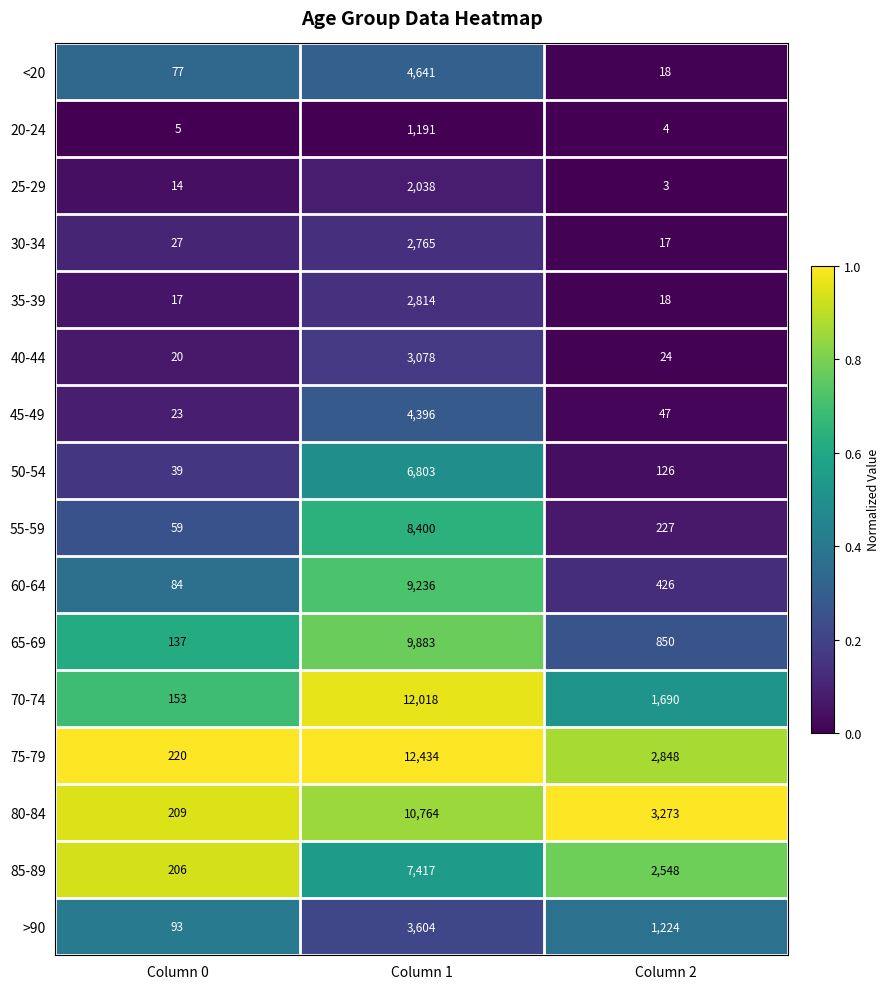

Is the value of 85-89 at Column 2 greater than the value of 50-54 at Column 1?

No